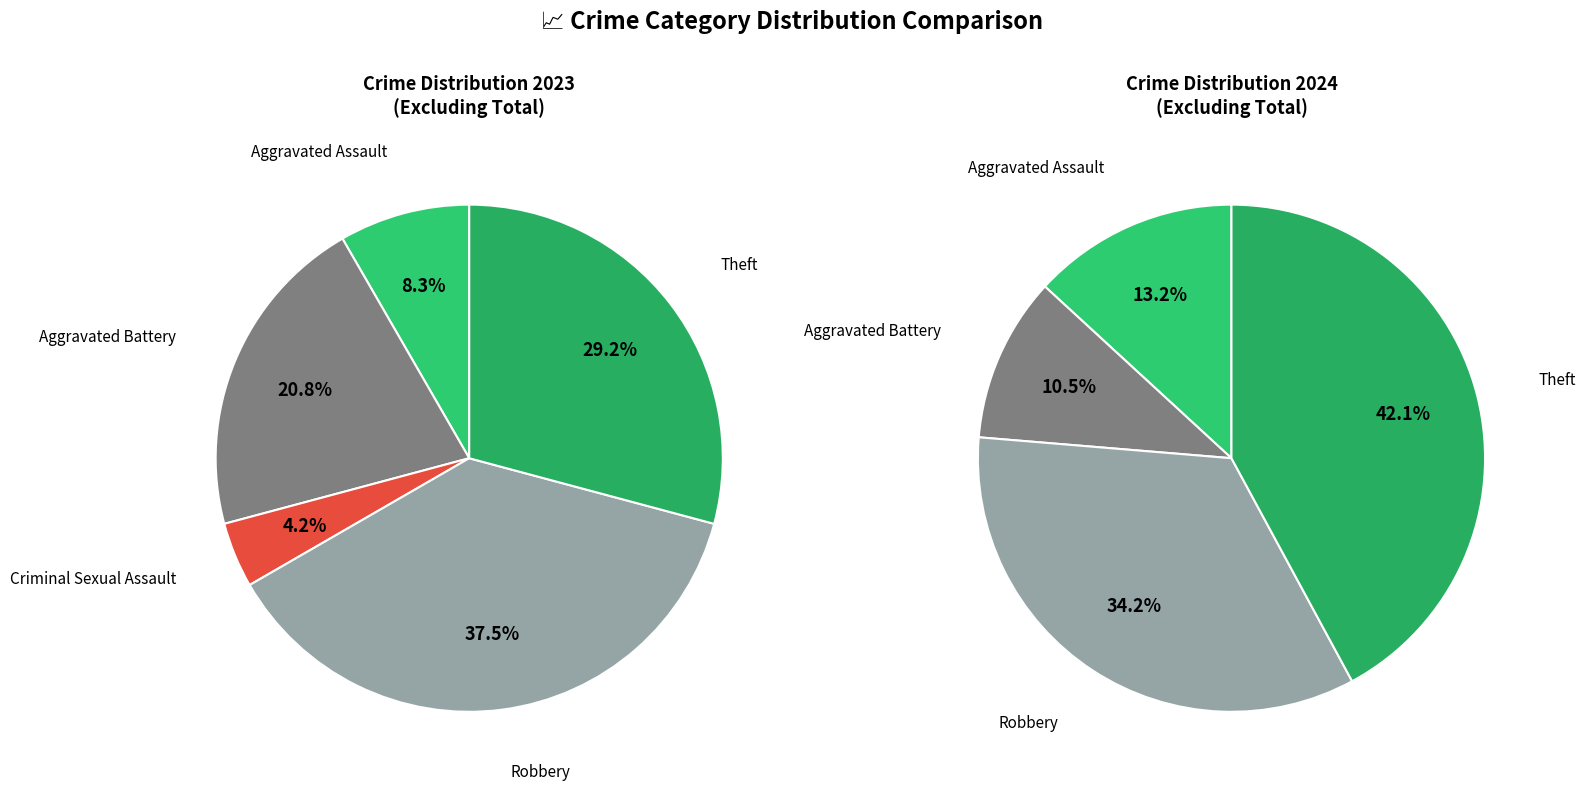

Is there any slice that represents more than half of the pie?

No